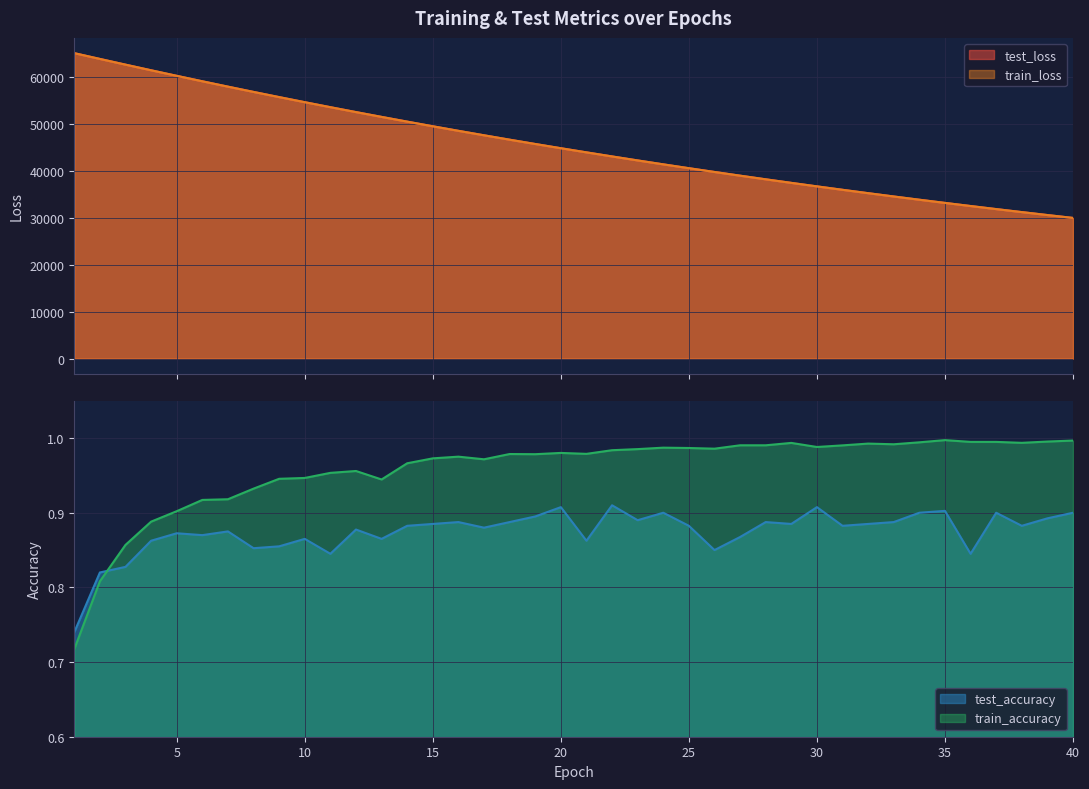

Does the chart display data point markers on the line(s)?

No